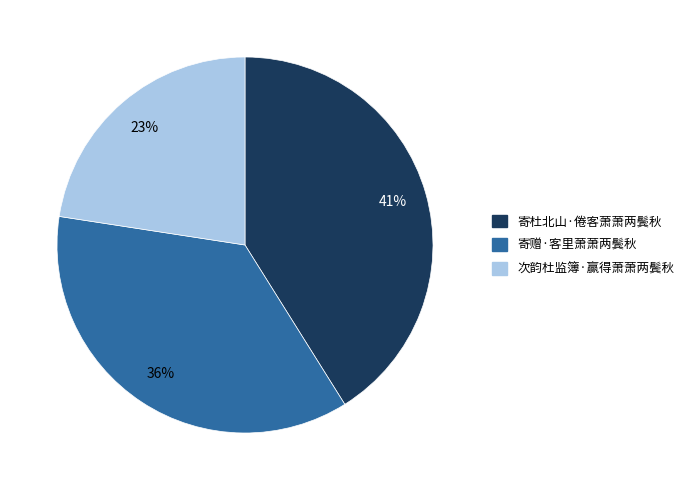

Is there any slice that represents more than half of the pie?

No